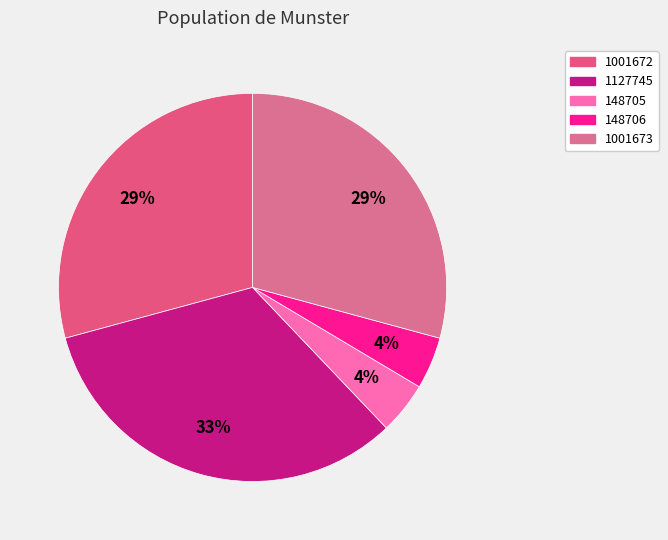

To the nearest percent, what percentage of the pie is 1001673?

29%